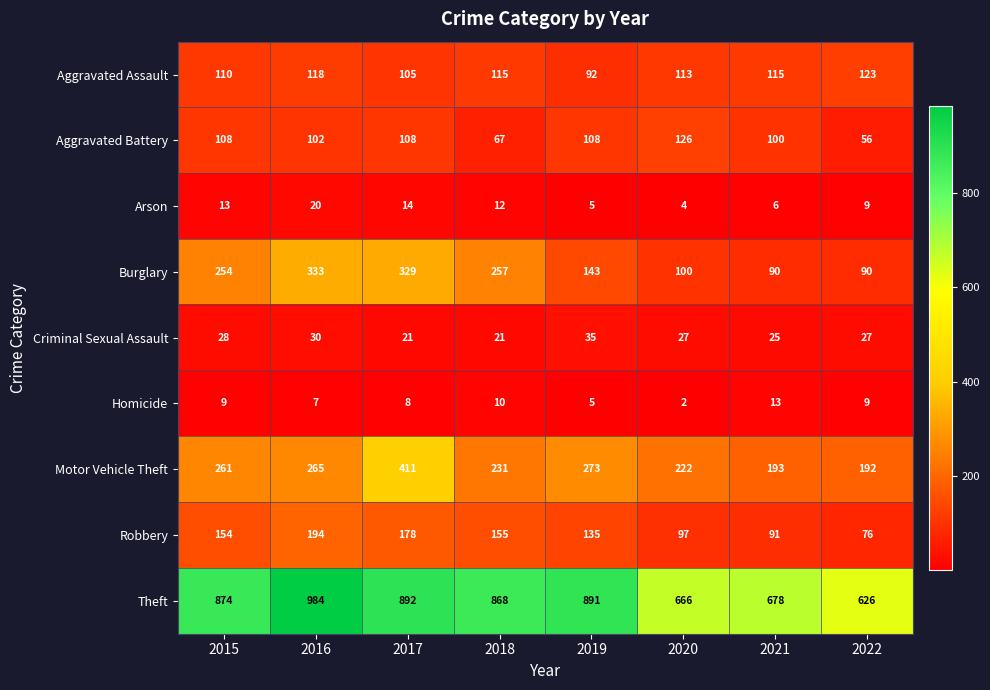

At which category is the sum across all series the highest?

2017